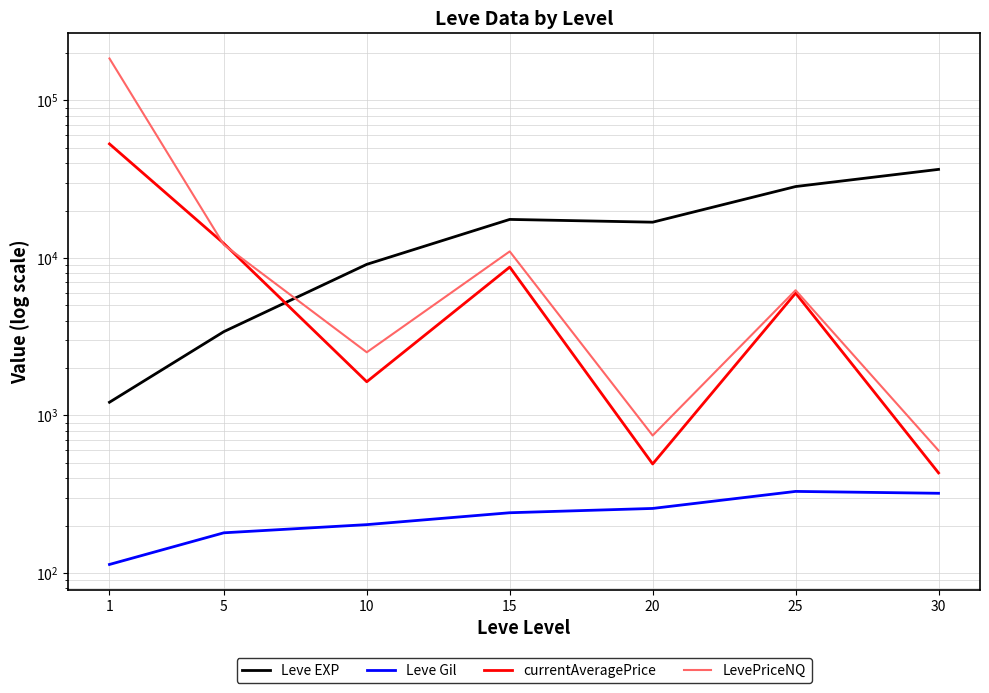

Which series has the widest spread of values?

LevePriceNQ